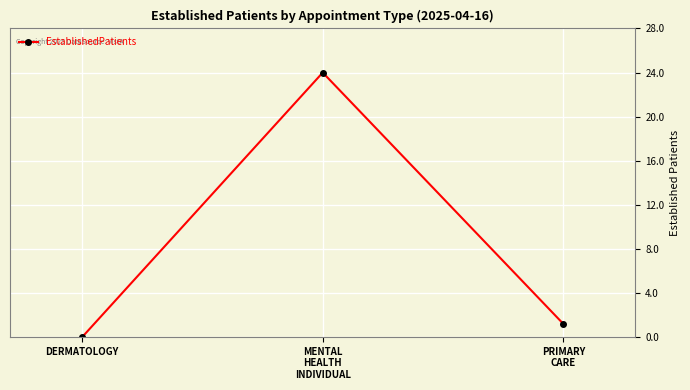

What position from the left is MENTAL
HEALTH
INDIVIDUAL?

2